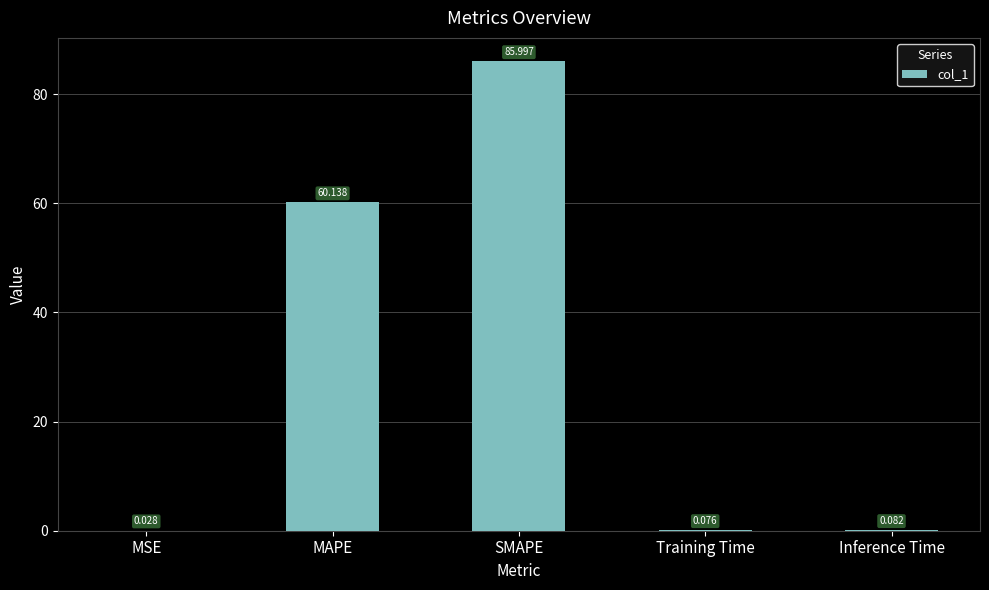

Which has a higher value, MSE or Inference Time?

Inference Time